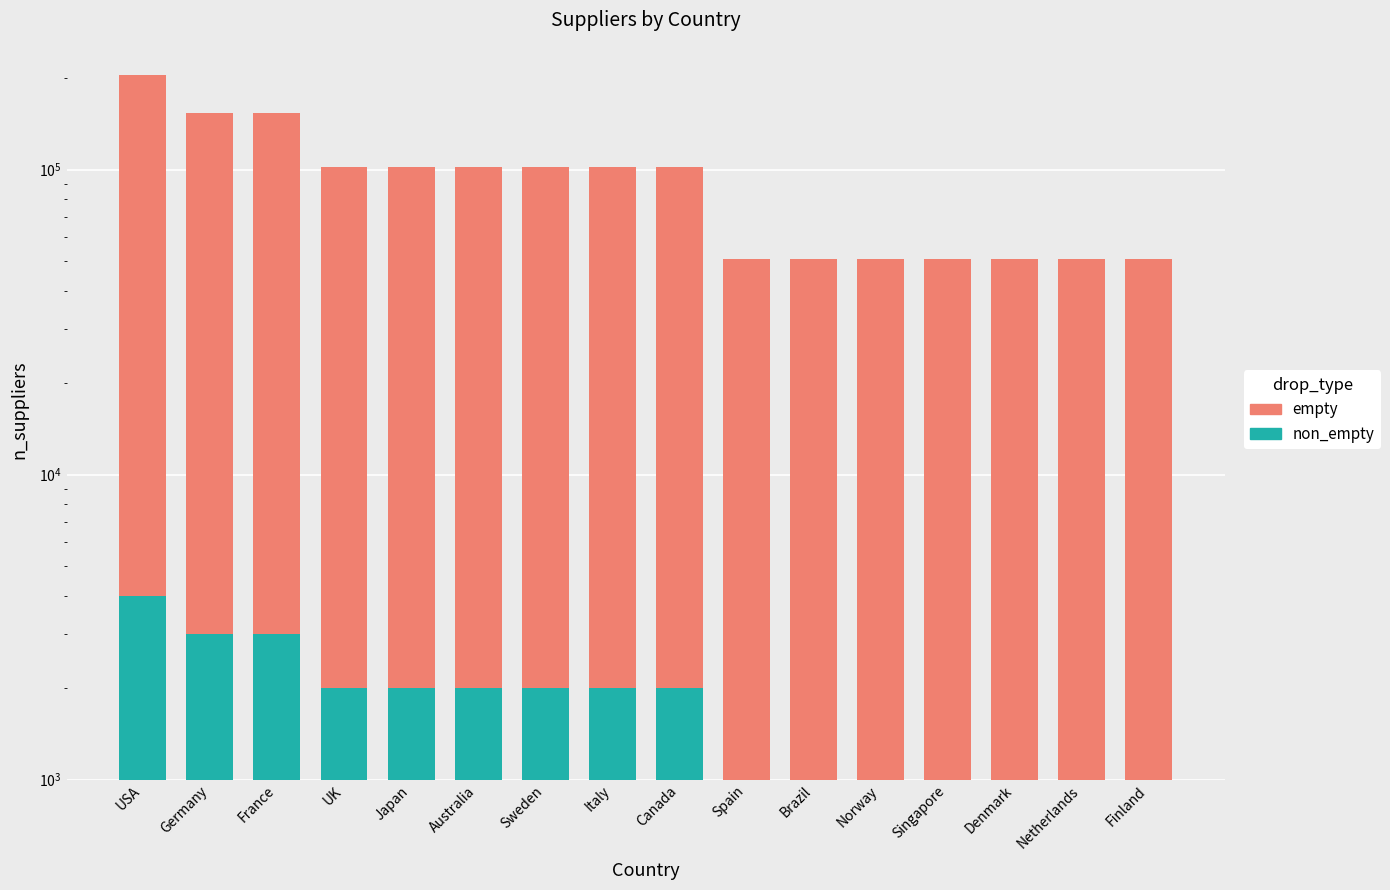

What is the sum of the non_empty values at Italy and Australia?

4000